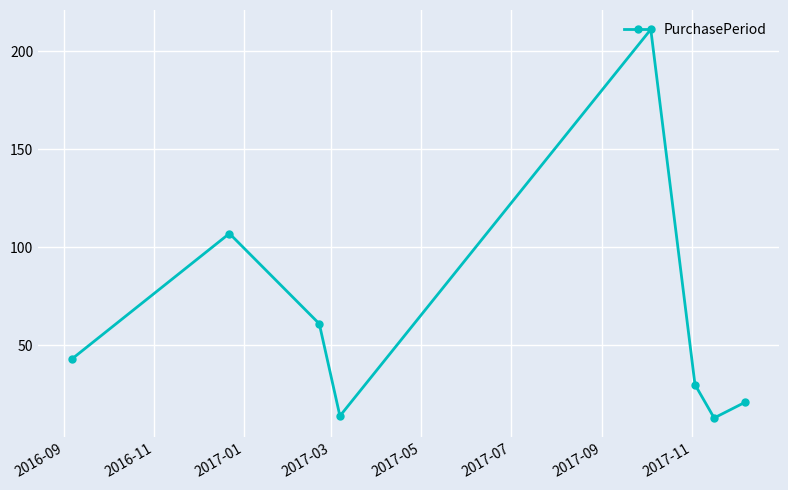

What is the difference between the maximum and second lowest values?

197